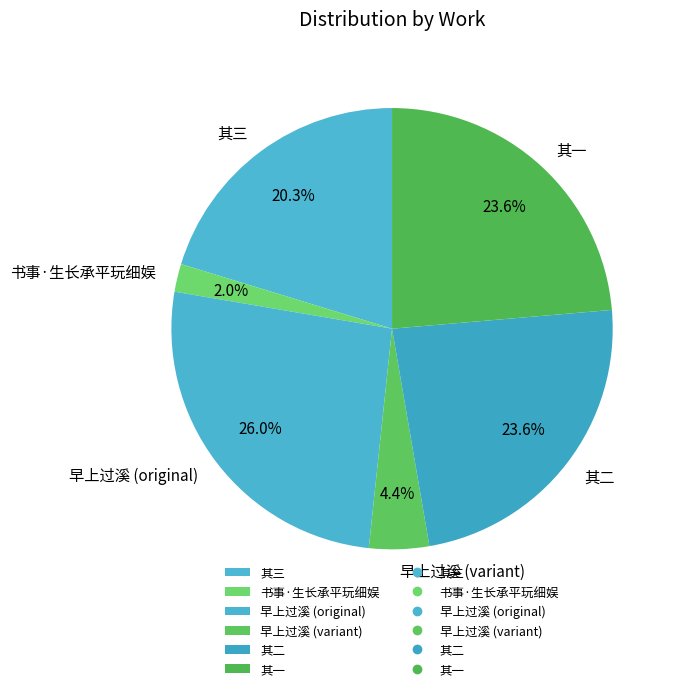

To the nearest percent, what is the average slice percentage?

17%